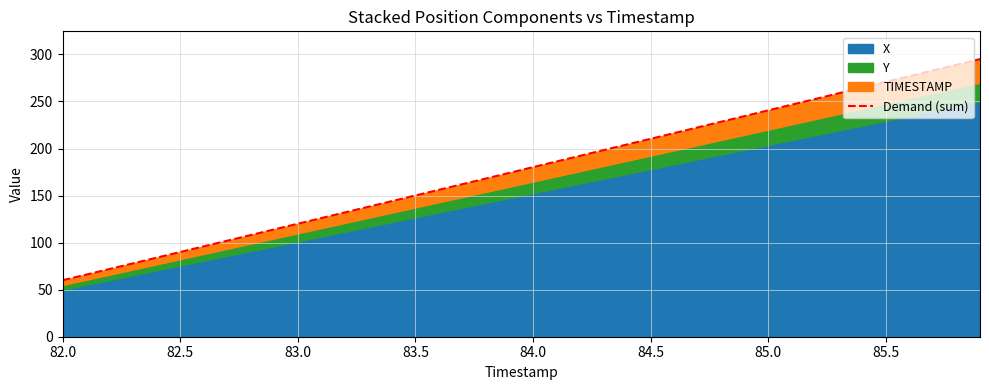

What is the label of the 31st point from the left?

85.0